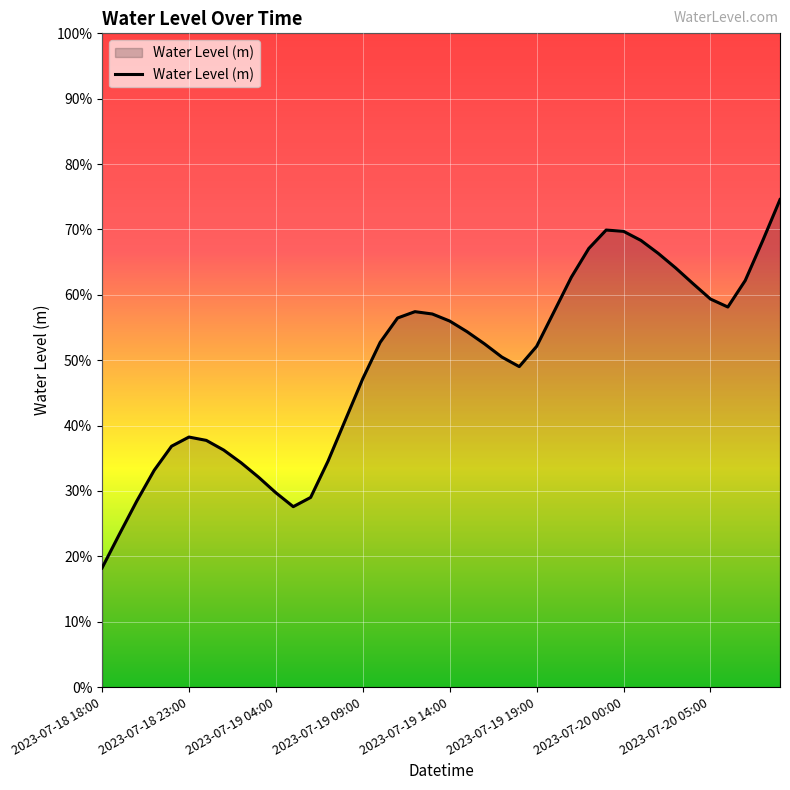

What is the difference between the maximum and second lowest values?

0.5